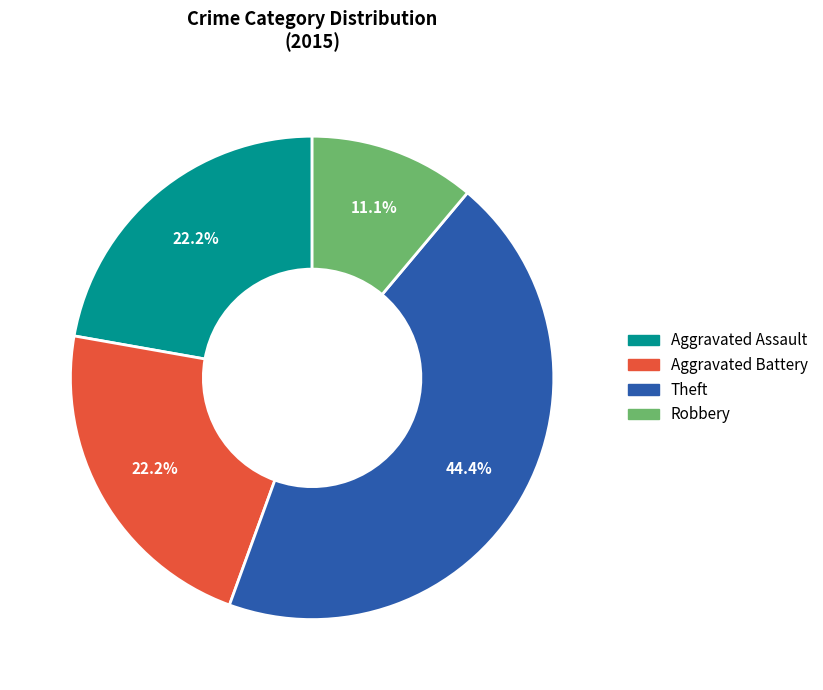

To the nearest percent, what is the average slice percentage?

25%